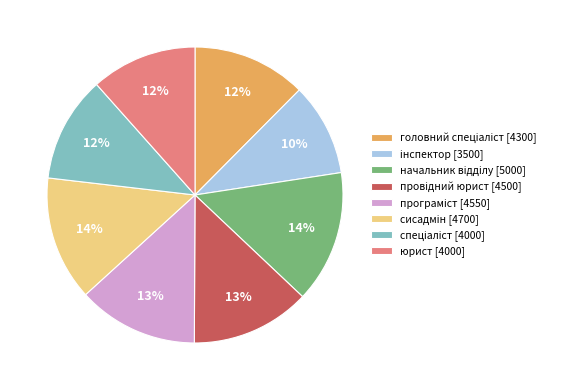

True or false: юрист [4000] accounts for 12% of the total.

True